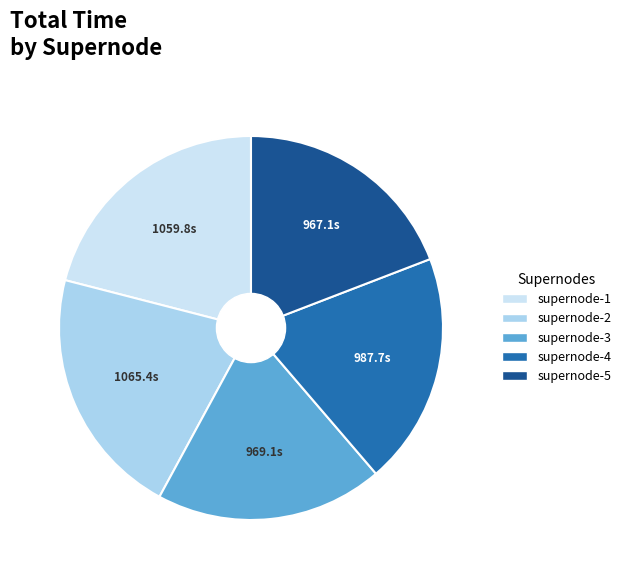

Approximately how many times larger is the value at supernode-2 compared to supernode-5?

1.1